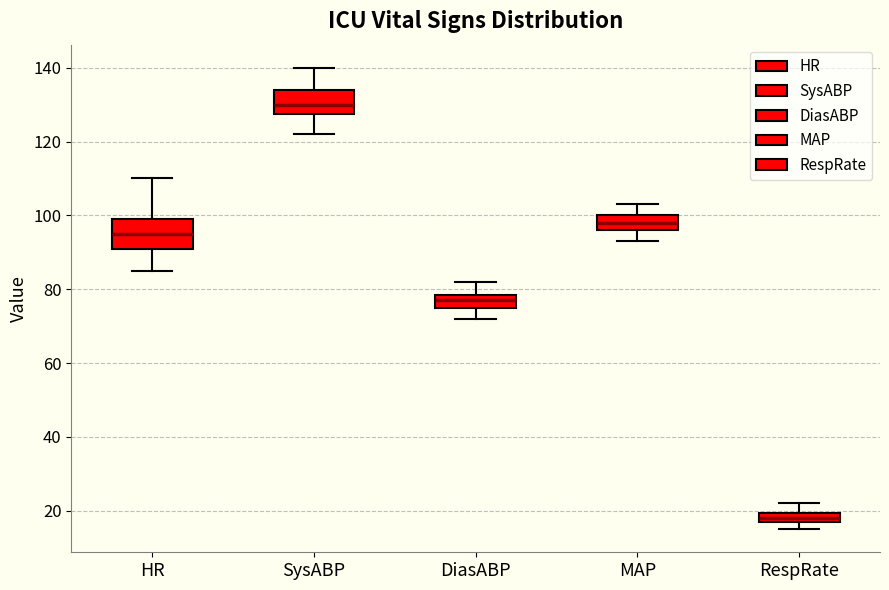

Which box has the lowest median line?

RespRate